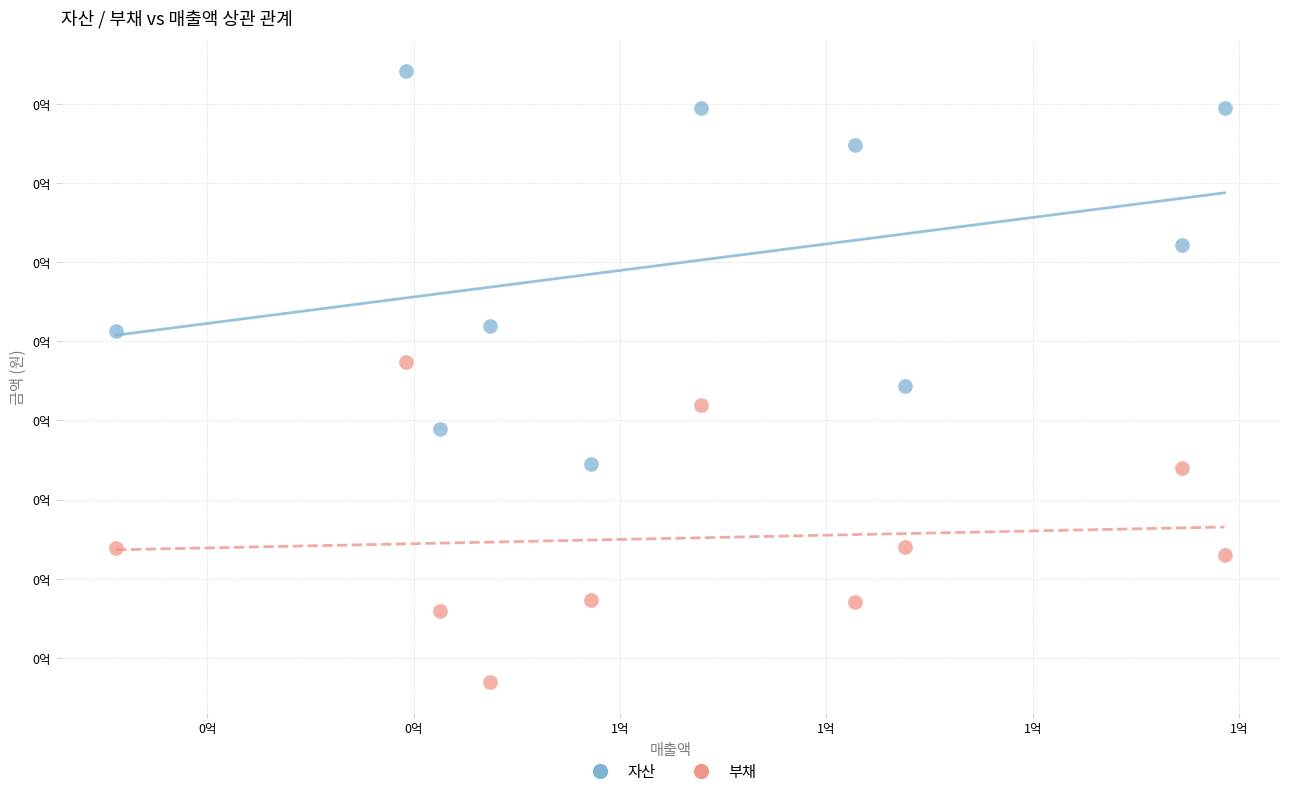

Which series has the widest spread of Y values?

자산